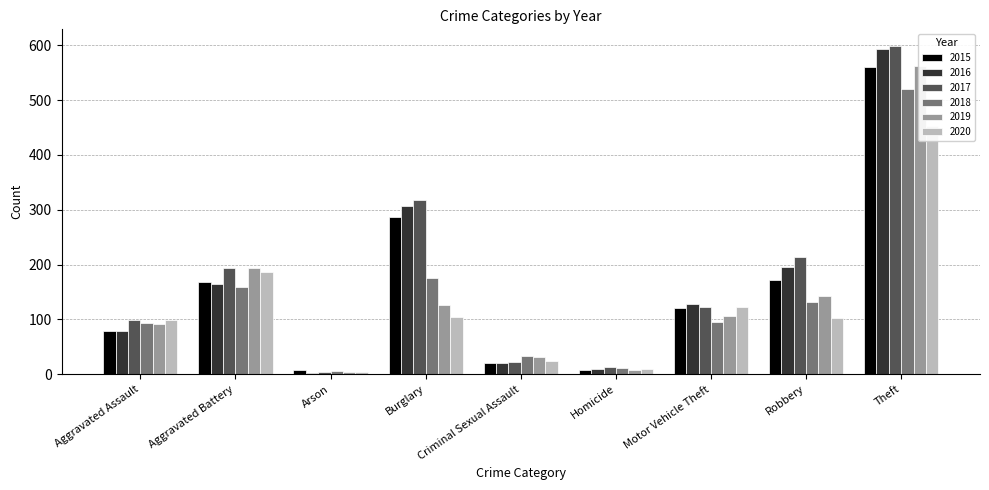

Between Homicide and Robbery, which series saw the biggest shift?

2017